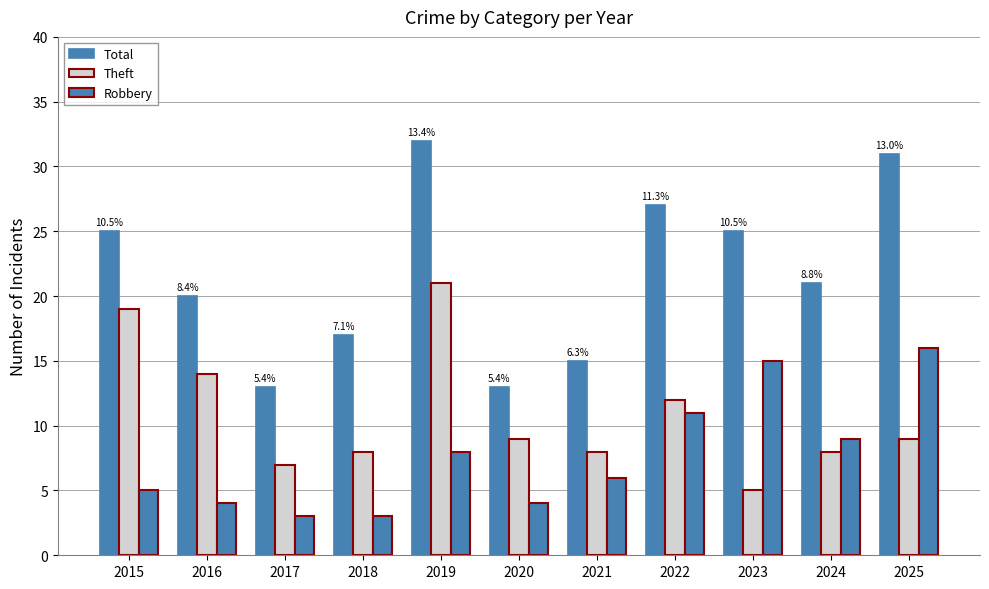

How many bars are there in total?

33